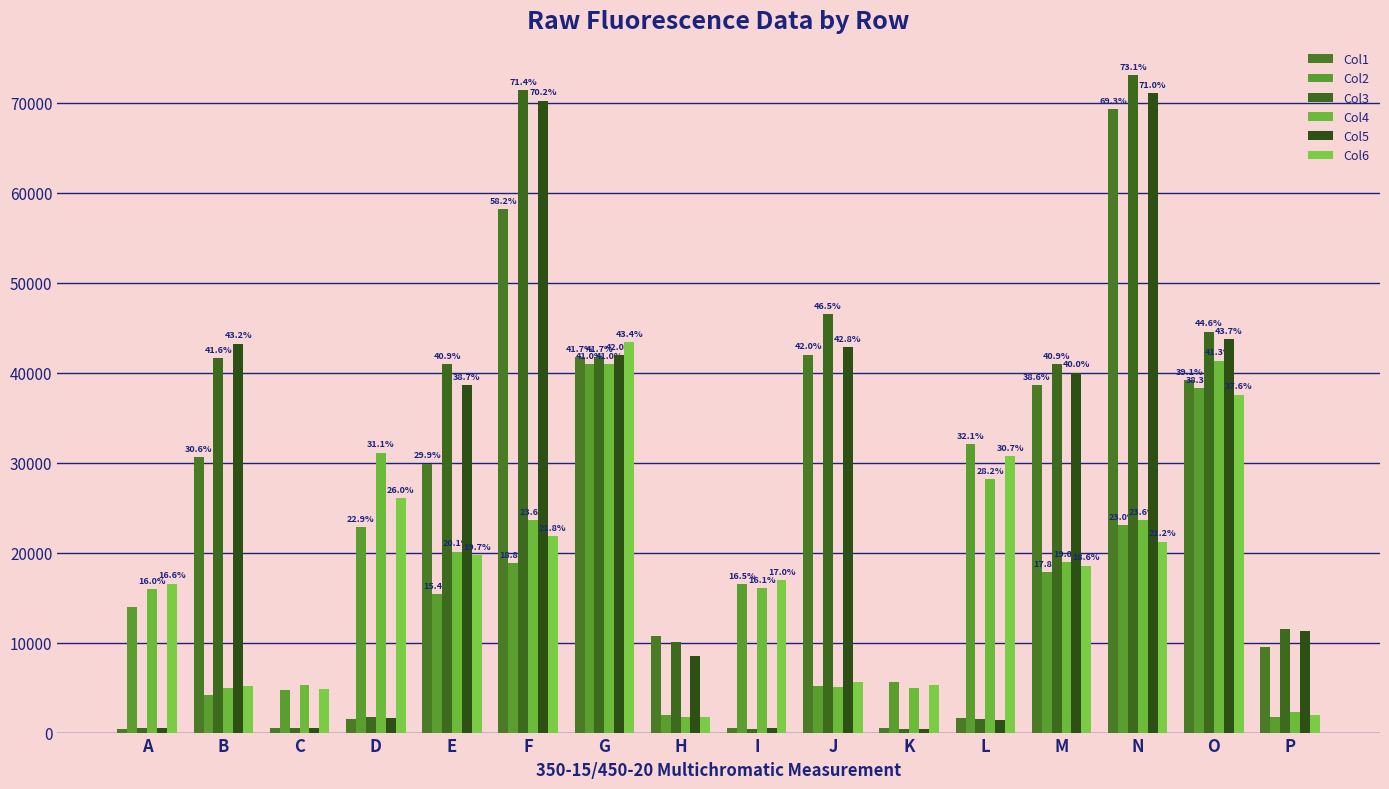

How many bars are there in total?

96